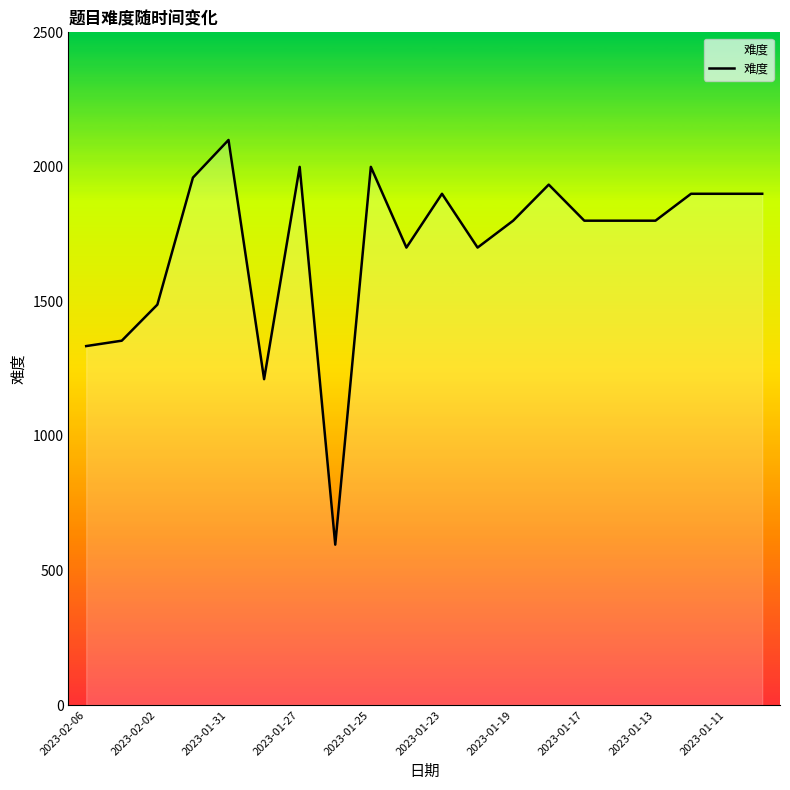

What is the smallest value displayed?

596